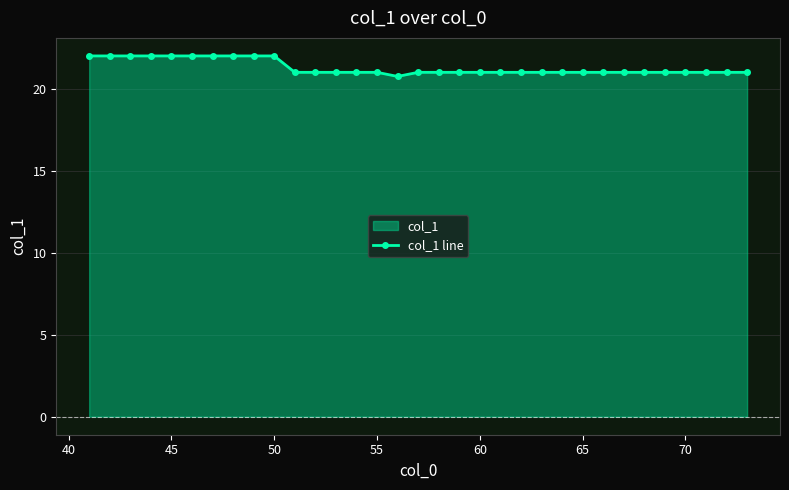

Is it true that the value at 65 is 11.9?

False